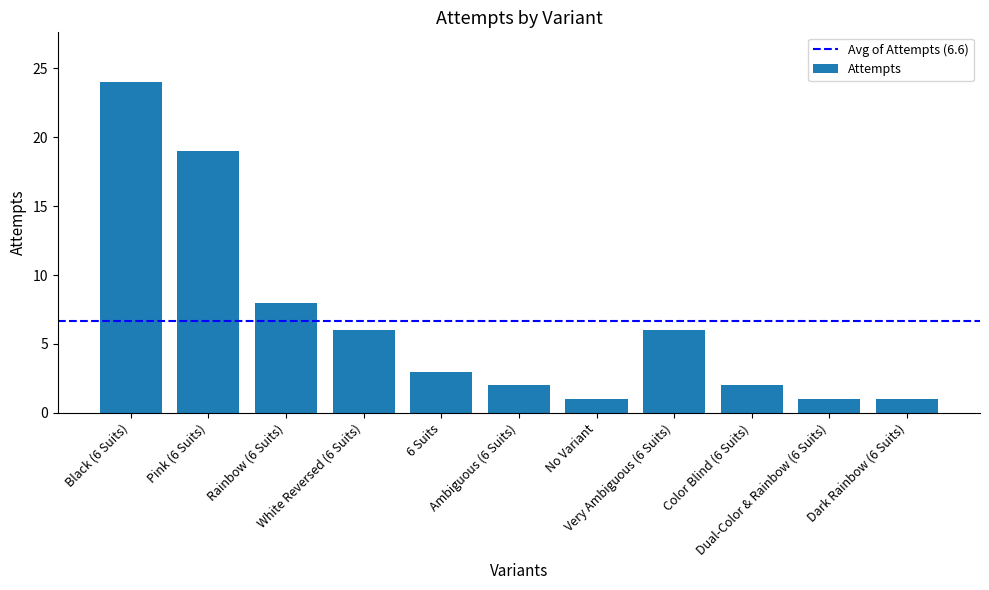

What is the maximum value shown in the chart?

24